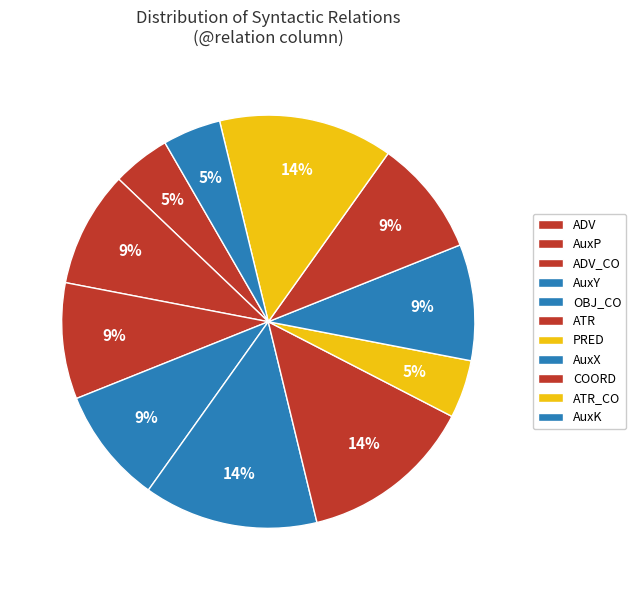

Rank the categories by value from highest to lowest.

AuxP, AuxY, OBJ_CO, ATR, ATR_CO, ADV_CO, AuxX, COORD, ADV, PRED, AuxK